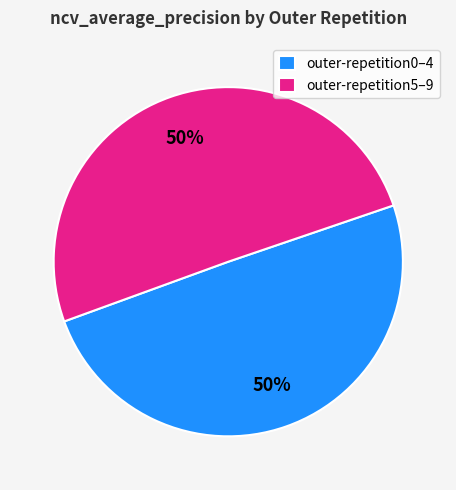

The outer-repetition0–4 slice represents 50% of the pie. True or false?

True